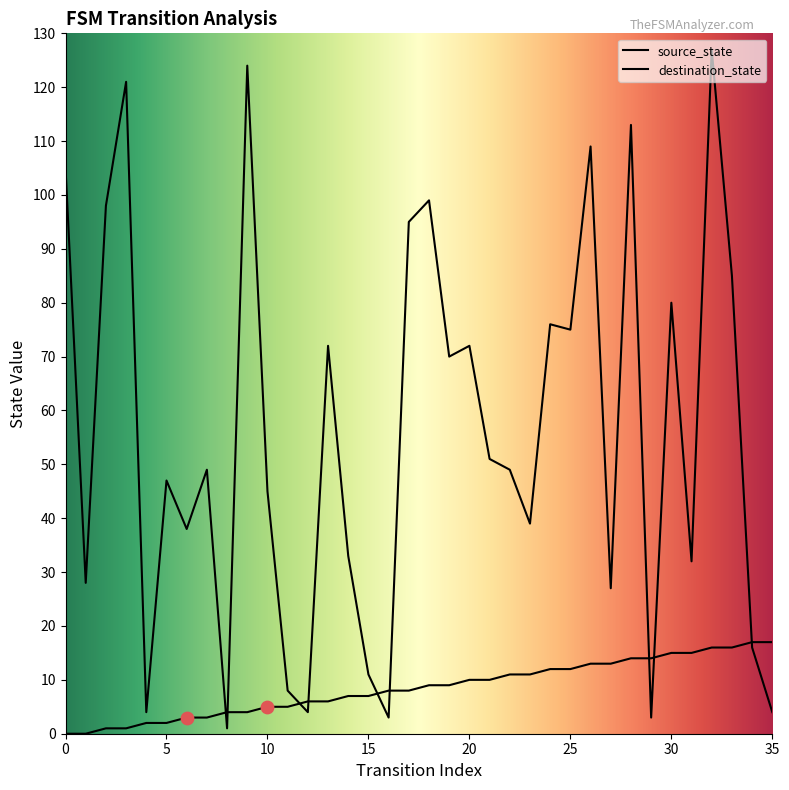

At which category is the sum across all series the highest?

32